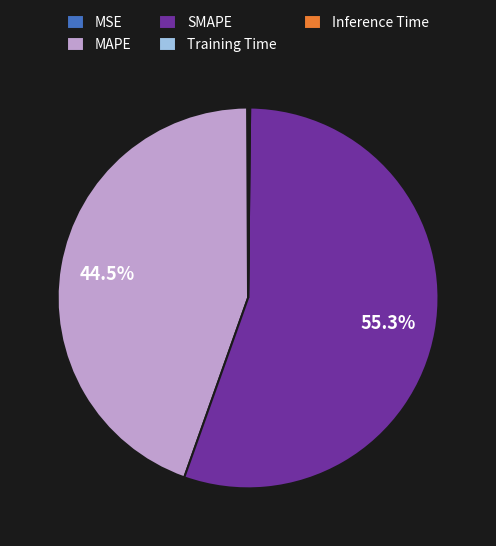

Which slice represents more than half of the pie?

SMAPE